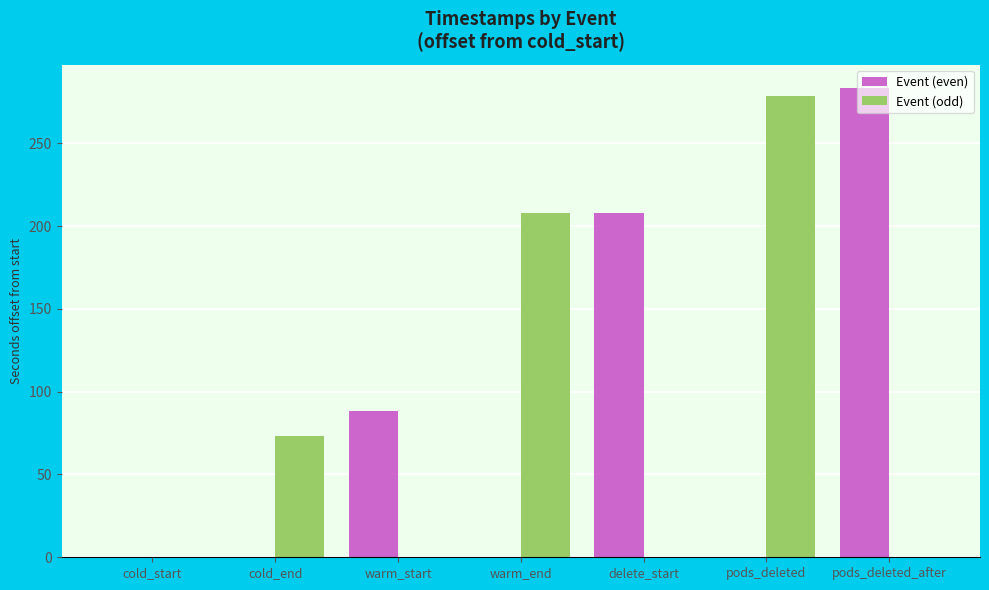

How many distinct data groups are displayed?

2